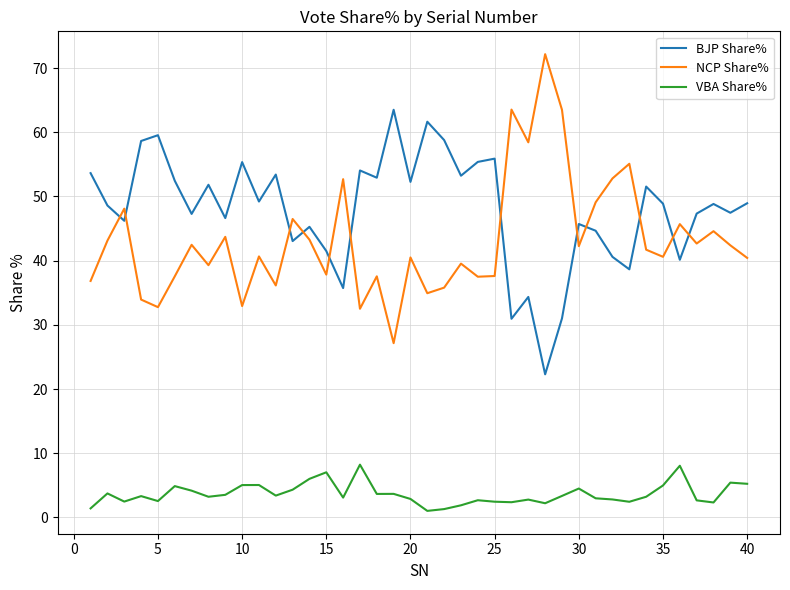

What is the greatest value displayed?

72.2